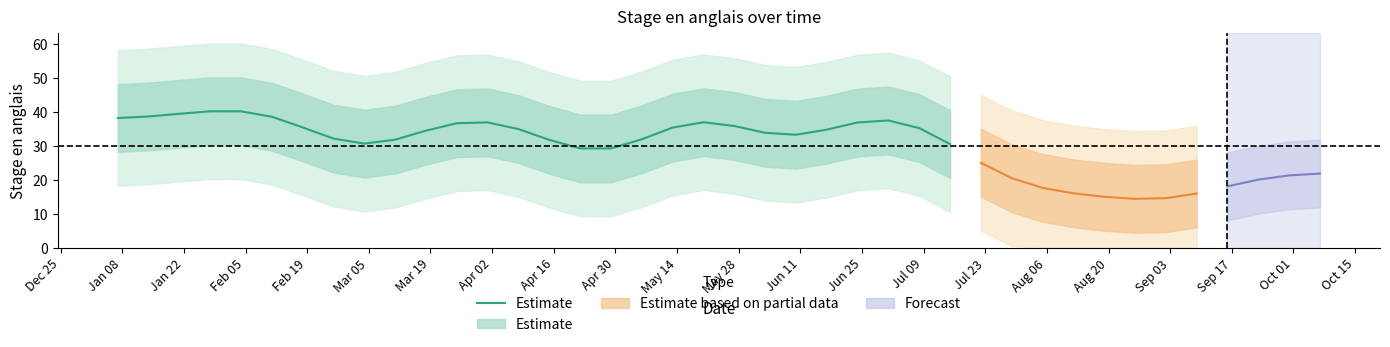

What is the sum of all values?

980.9